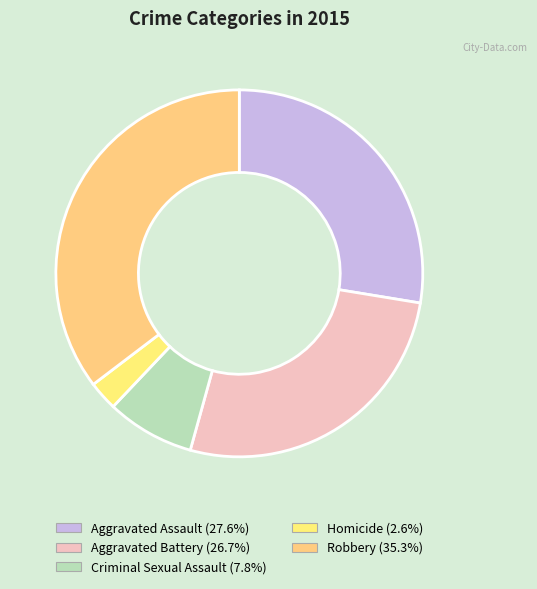

What is the total percentage of Robbery and Aggravated Assault?

62.9%